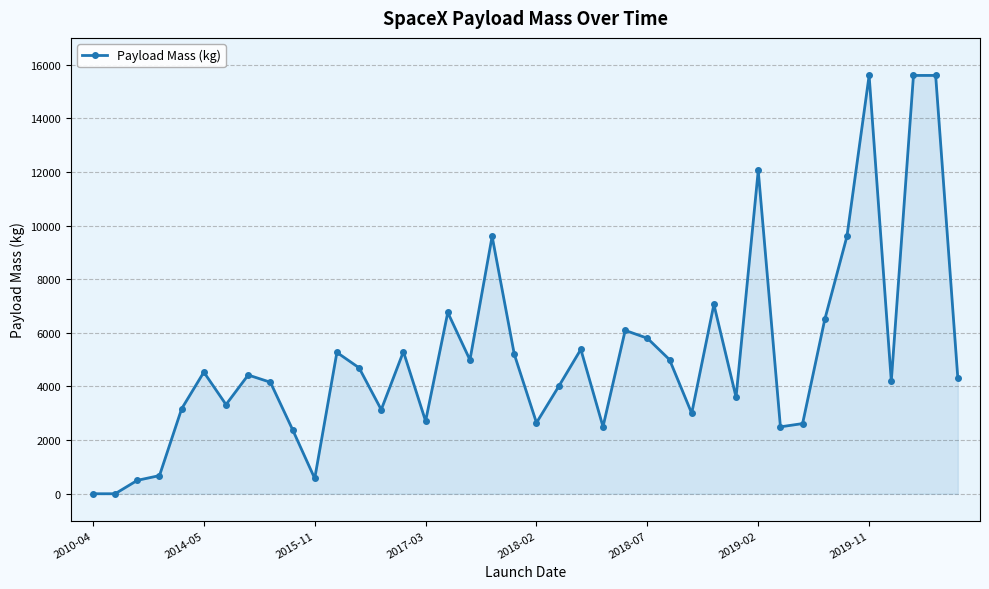

Does the chart display data point markers on the line(s)?

Yes